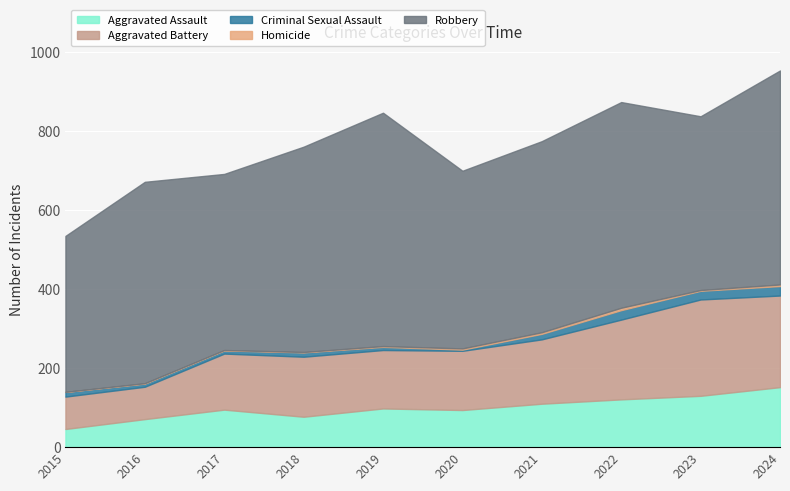

What is the value of the Aggravated Assault point at the 6th from the left?

94